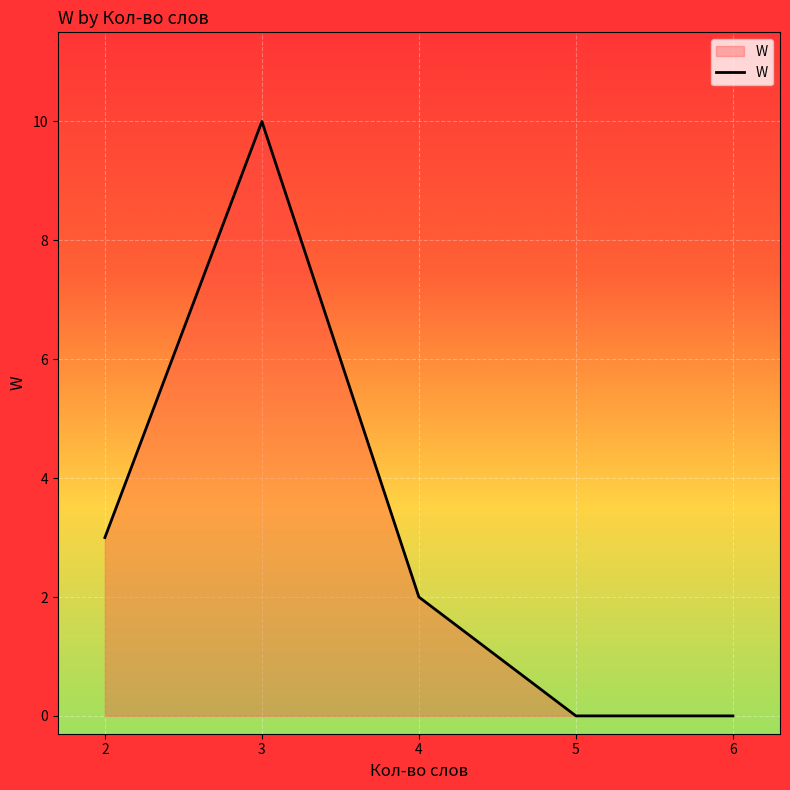

How many series are shown in this chart?

1